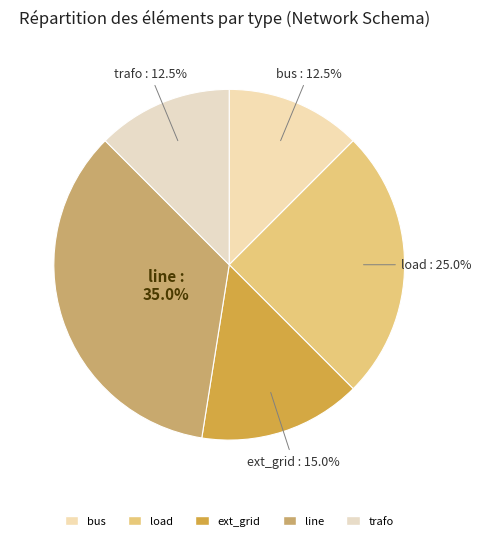

Which category has the smallest portion of the pie?

bus